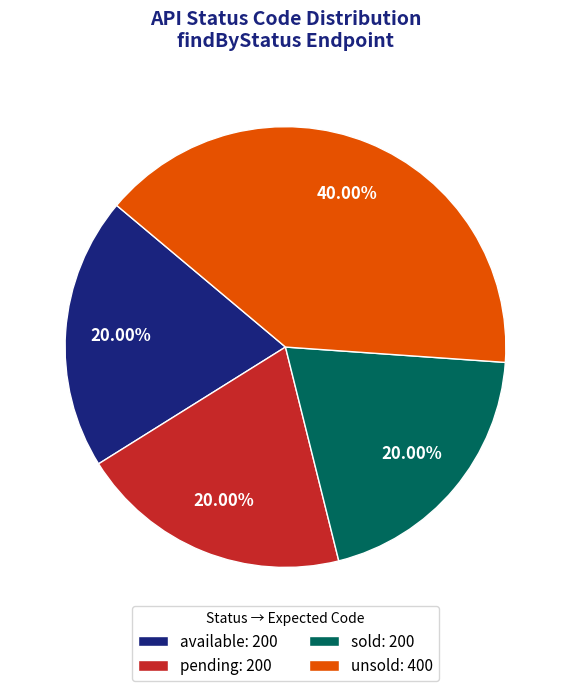

To the nearest percent, what is the difference between the largest and smallest slice percentages?

20%